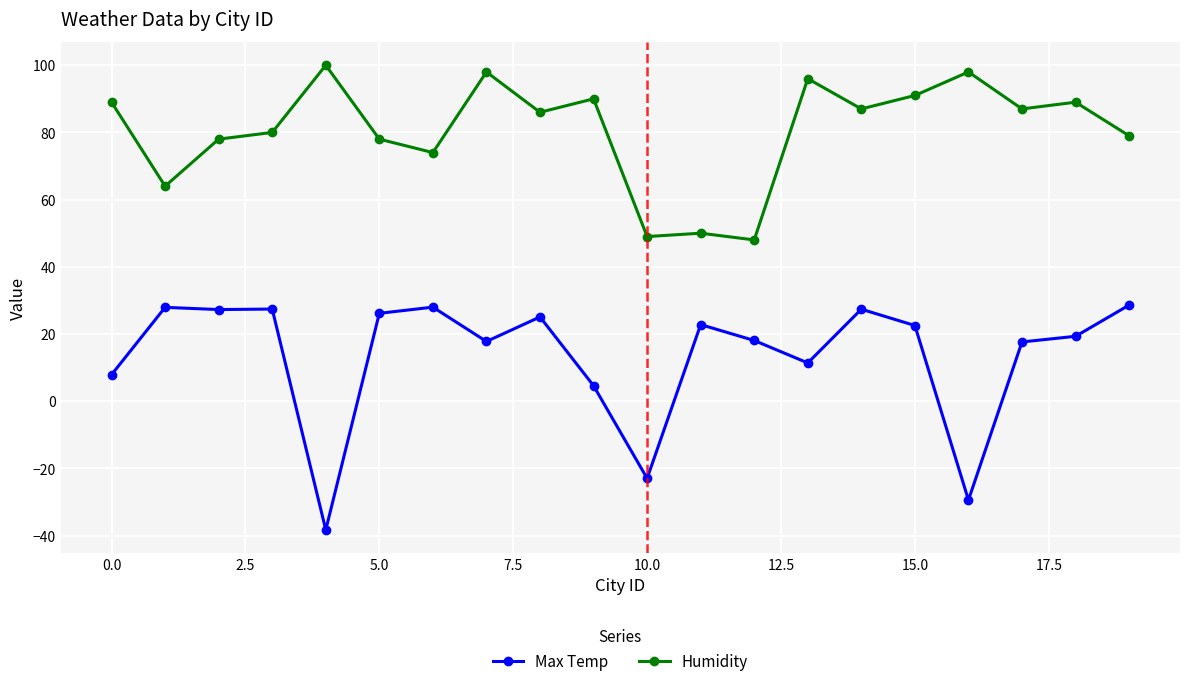

How many values in the Humidity series are below 87?

10